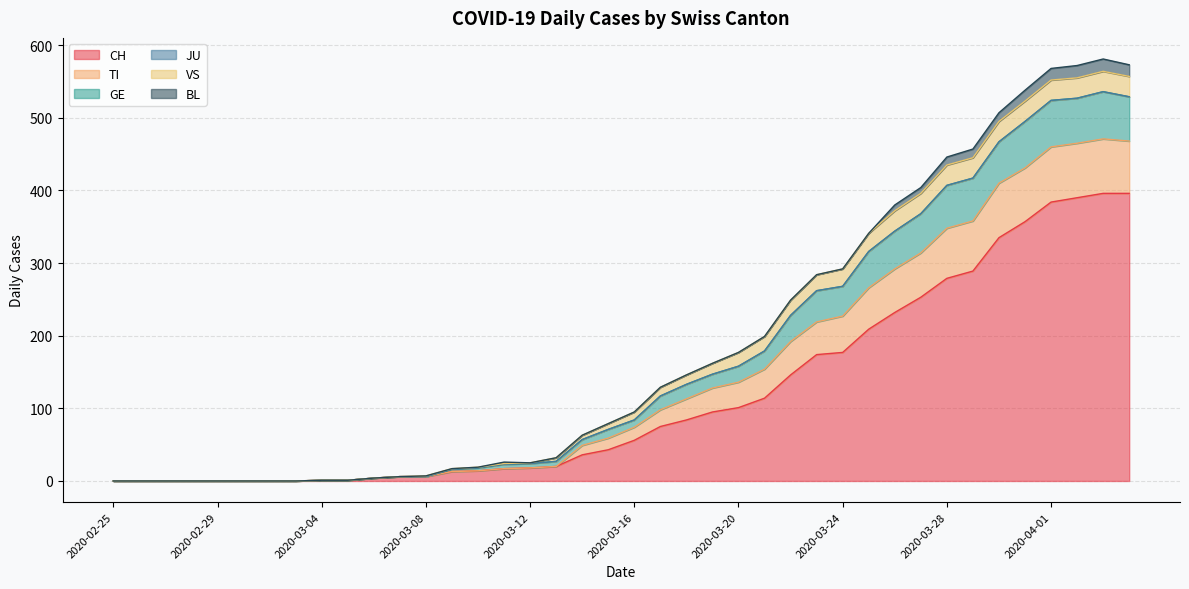

Rank the categories by GE value from lowest to highest.

2020-02-25, 2020-02-26, 2020-02-27, 2020-02-28, 2020-02-29, 2020-03-01, 2020-03-02, 2020-03-03, 2020-03-04, 2020-03-05, 2020-03-06, 2020-03-07, 2020-03-08, 2020-03-09, 2020-03-10, 2020-03-12, 2020-03-11, 2020-03-13, 2020-03-14, 2020-03-15, 2020-03-16, 2020-03-17, 2020-03-18, 2020-03-19, 2020-03-20, 2020-03-21, 2020-03-22, 2020-03-23, 2020-03-24, 2020-03-25, 2020-03-26, 2020-03-27, 2020-03-28, 2020-03-29, 2020-03-30, 2020-03-31, 2020-04-01, 2020-04-02, 2020-04-04, 2020-04-03